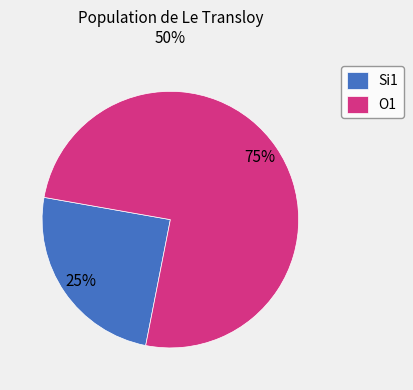

Is there a majority slice in this chart?

Yes